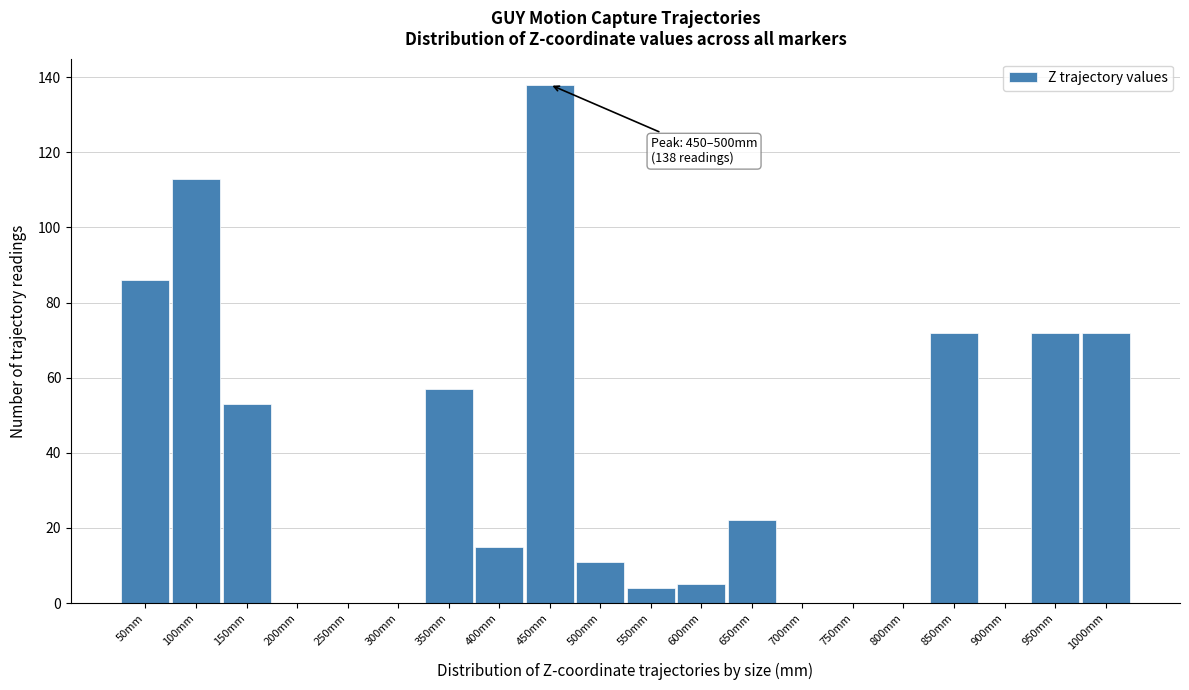

Reading right to left, transcribe all the data shown in this chart.

1000mm=72	950mm=72	900mm=0	850mm=72	800mm=0	750mm=0	700mm=0	650mm=22	600mm=5	550mm=4	500mm=11	450mm=138	400mm=15	350mm=57	300mm=0	250mm=0	200mm=0	150mm=53	100mm=113	50mm=86